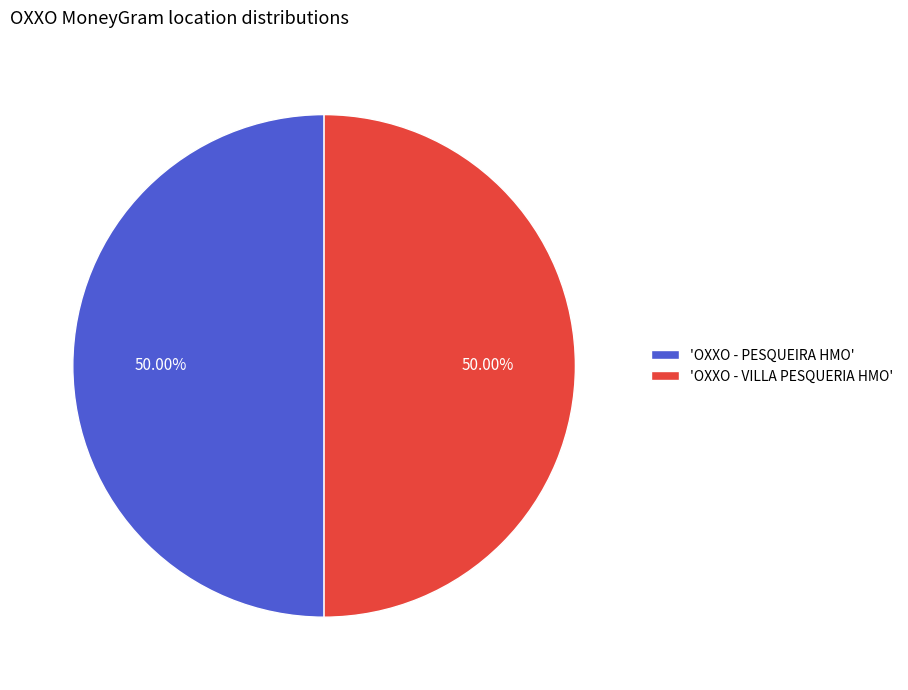

How many slices are in this pie chart?

2